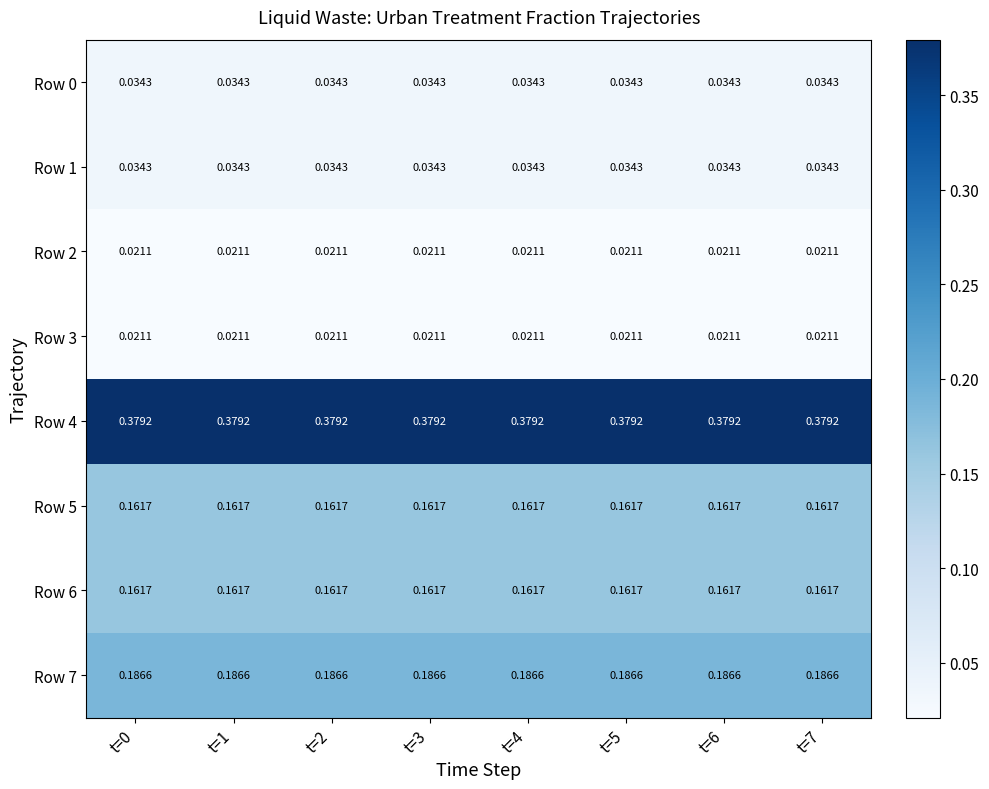

Reading right to left, list all the values displayed in this chart.

Row 0: t=7=0.0	t=6=0.0	t=5=0.0	t=4=0.0	t=3=0.0	t=2=0.0	t=1=0.0	t=0=0.0
Row 1: t=7=0.0	t=6=0.0	t=5=0.0	t=4=0.0	t=3=0.0	t=2=0.0	t=1=0.0	t=0=0.0
Row 2: t=7=0.0	t=6=0.0	t=5=0.0	t=4=0.0	t=3=0.0	t=2=0.0	t=1=0.0	t=0=0.0
Row 3: t=7=0.0	t=6=0.0	t=5=0.0	t=4=0.0	t=3=0.0	t=2=0.0	t=1=0.0	t=0=0.0
Row 4: t=7=0.4	t=6=0.4	t=5=0.4	t=4=0.4	t=3=0.4	t=2=0.4	t=1=0.4	t=0=0.4
Row 5: t=7=0.2	t=6=0.2	t=5=0.2	t=4=0.2	t=3=0.2	t=2=0.2	t=1=0.2	t=0=0.2
Row 6: t=7=0.2	t=6=0.2	t=5=0.2	t=4=0.2	t=3=0.2	t=2=0.2	t=1=0.2	t=0=0.2
Row 7: t=7=0.2	t=6=0.2	t=5=0.2	t=4=0.2	t=3=0.2	t=2=0.2	t=1=0.2	t=0=0.2